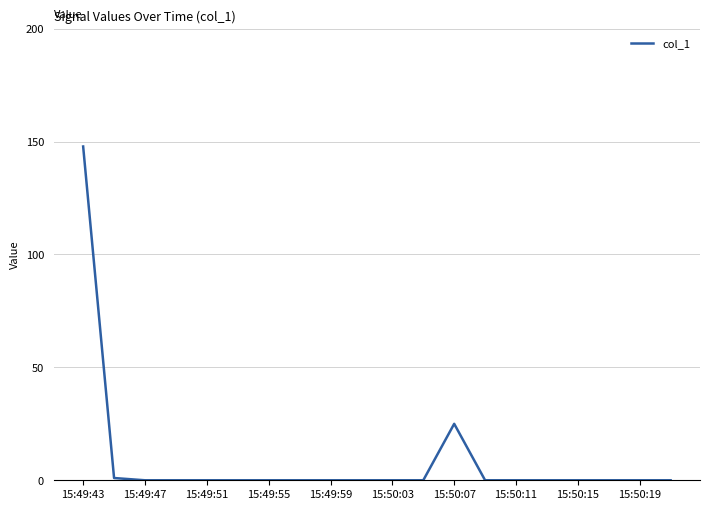

What is the greatest value displayed?

147.8